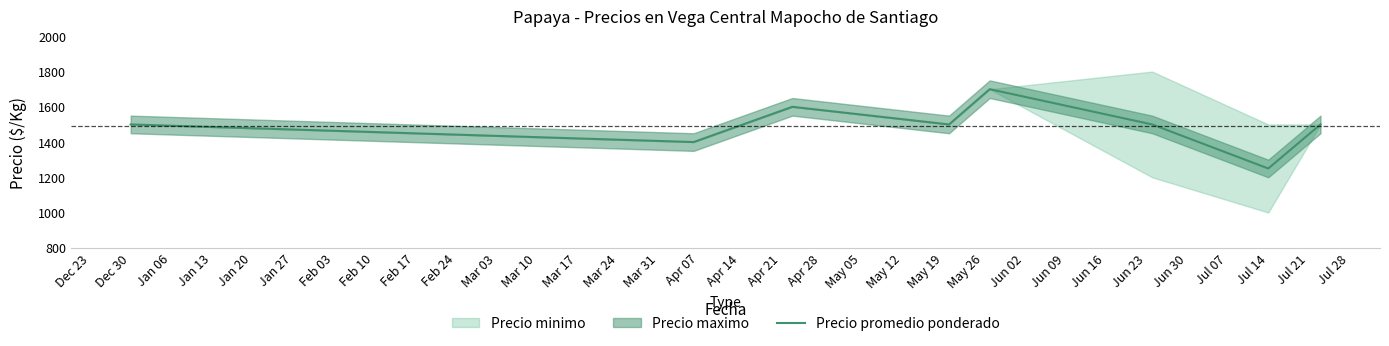

Is it true that Precio promedio ponderado equals 590 at Dec 30?

False